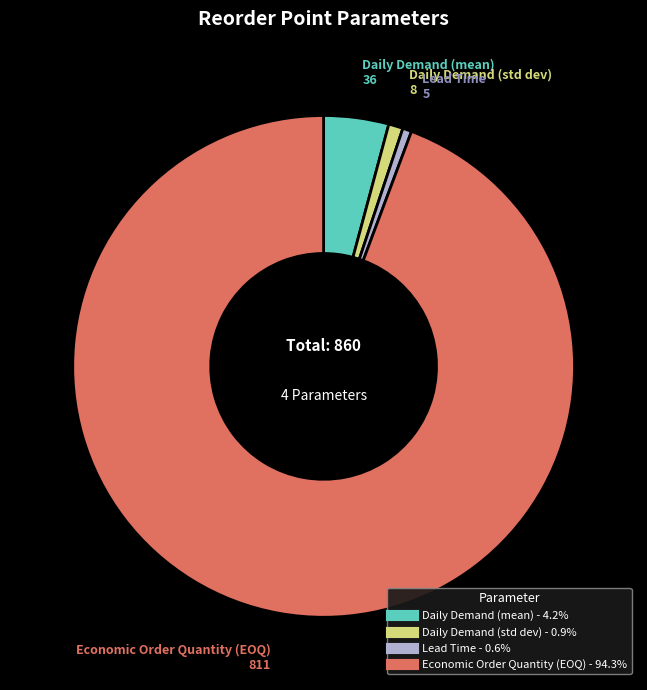

What is the ratio of the value at Economic Order Quantity (EOQ) to the value at Lead Time?

162.2